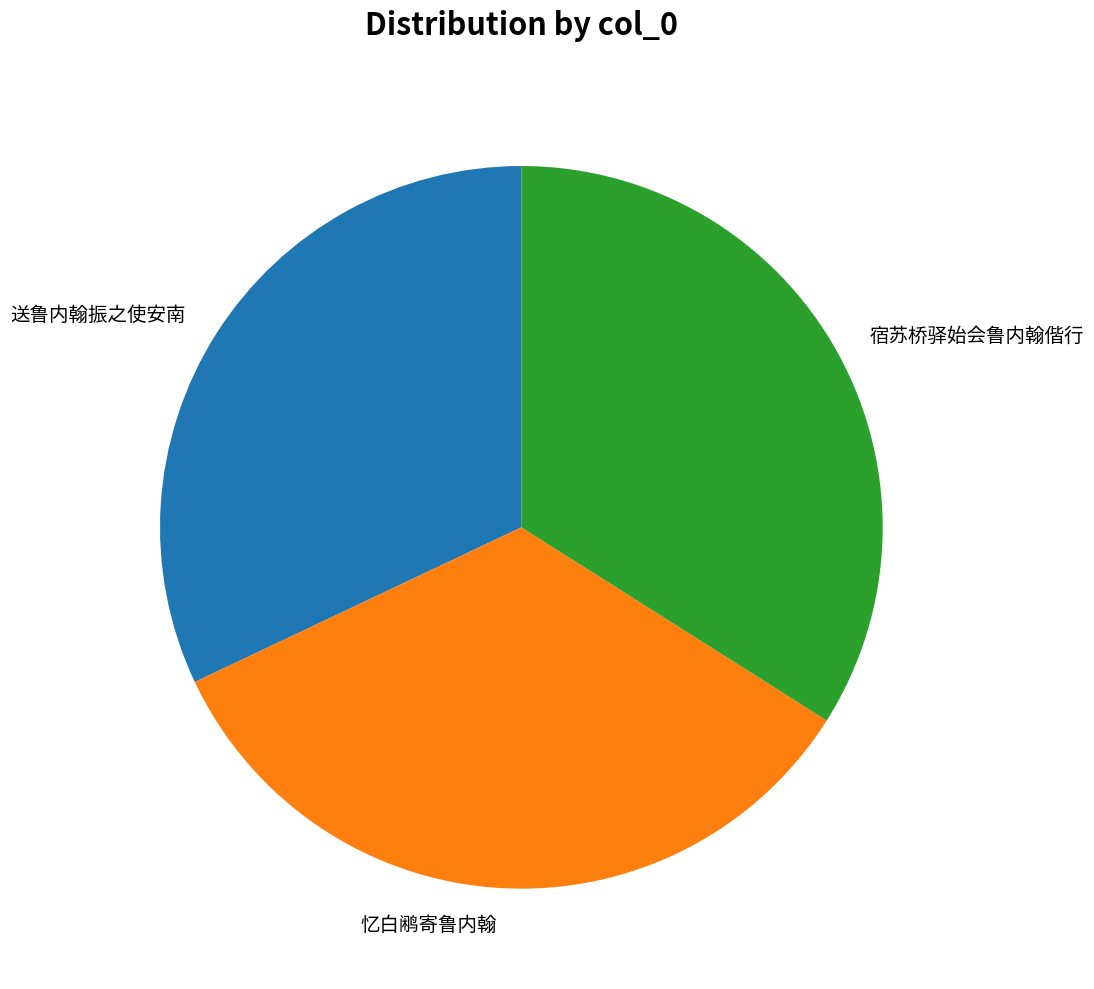

Approximately how many times larger is the value at 宿苏桥驿始会鲁内翰偕行 compared to 忆白鹇寄鲁内翰?

1.0